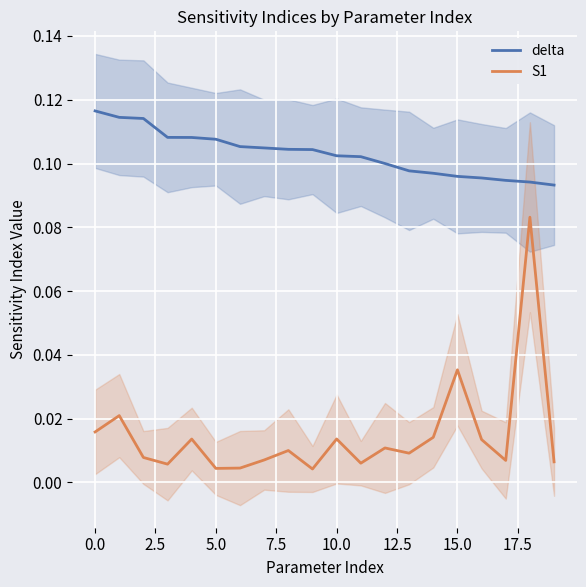

True or false: S1 and delta cross at least once.

False